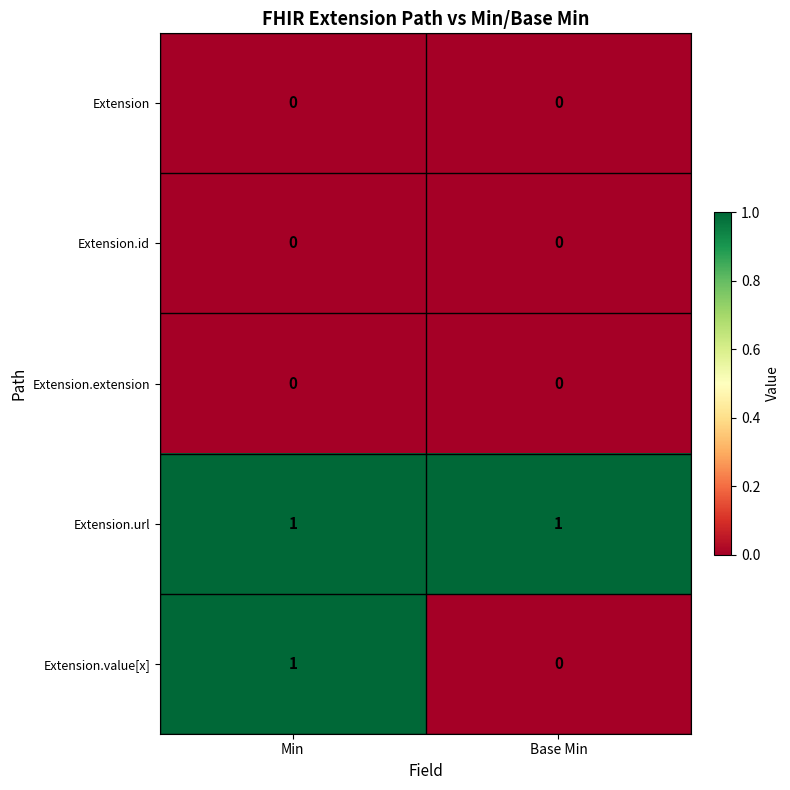

What is the difference between the highest and lowest values at Base Min?

1